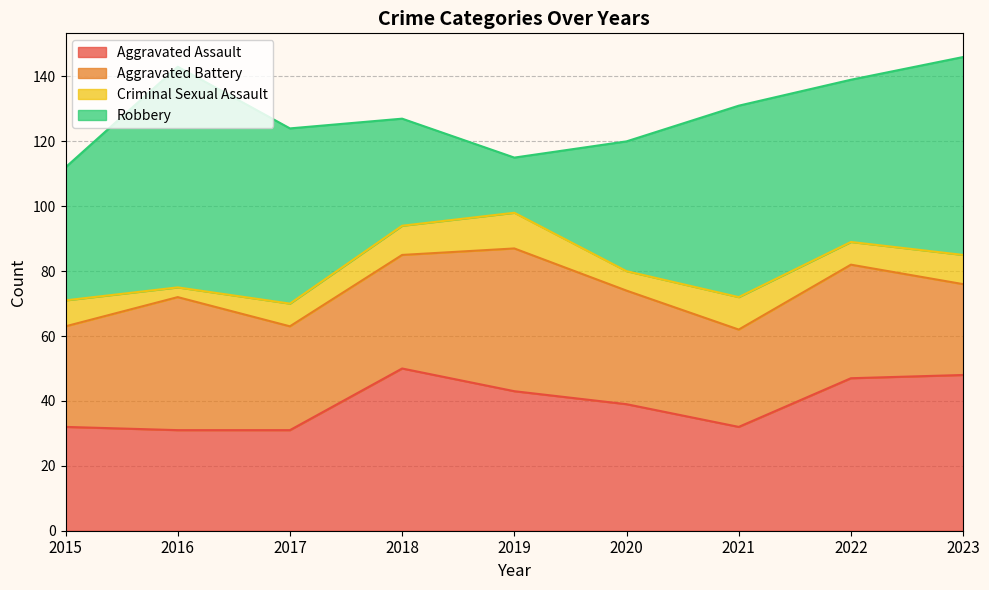

How many values in the Aggravated Assault series are below 39?

4